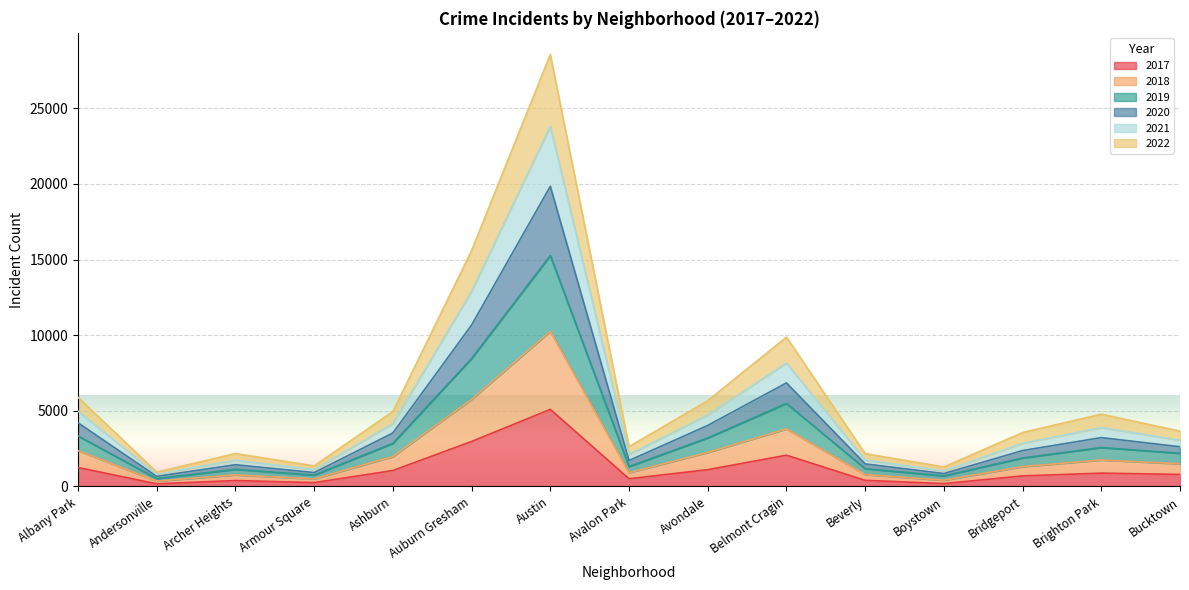

What is the total value across all series at Avondale?

5673